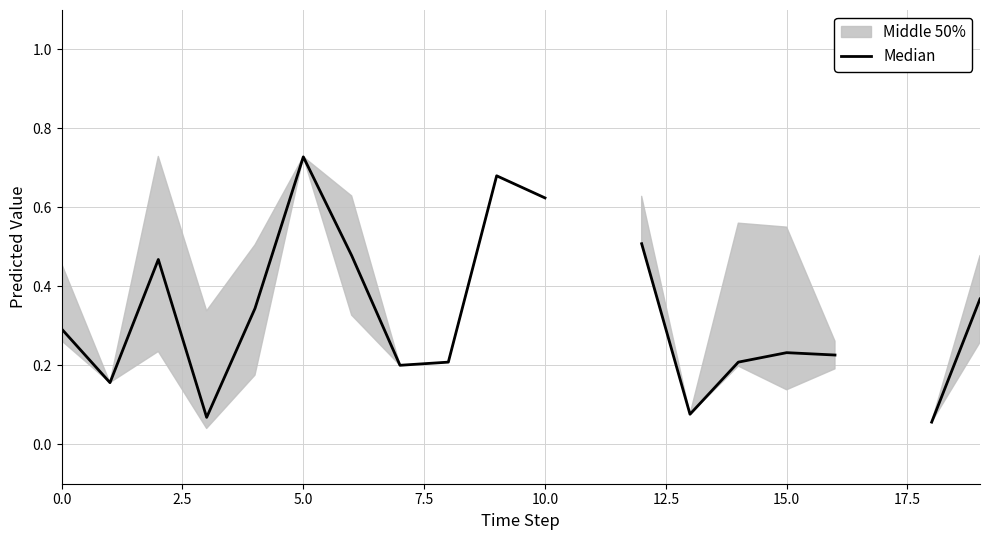

At which label is the value closest to 0?

18